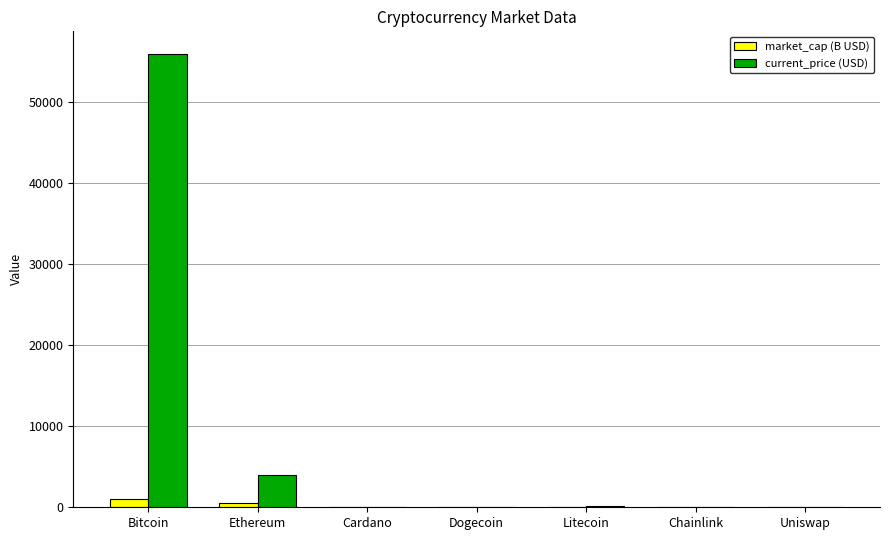

Where is current_price (USD) nearest to the value 27939?

Ethereum